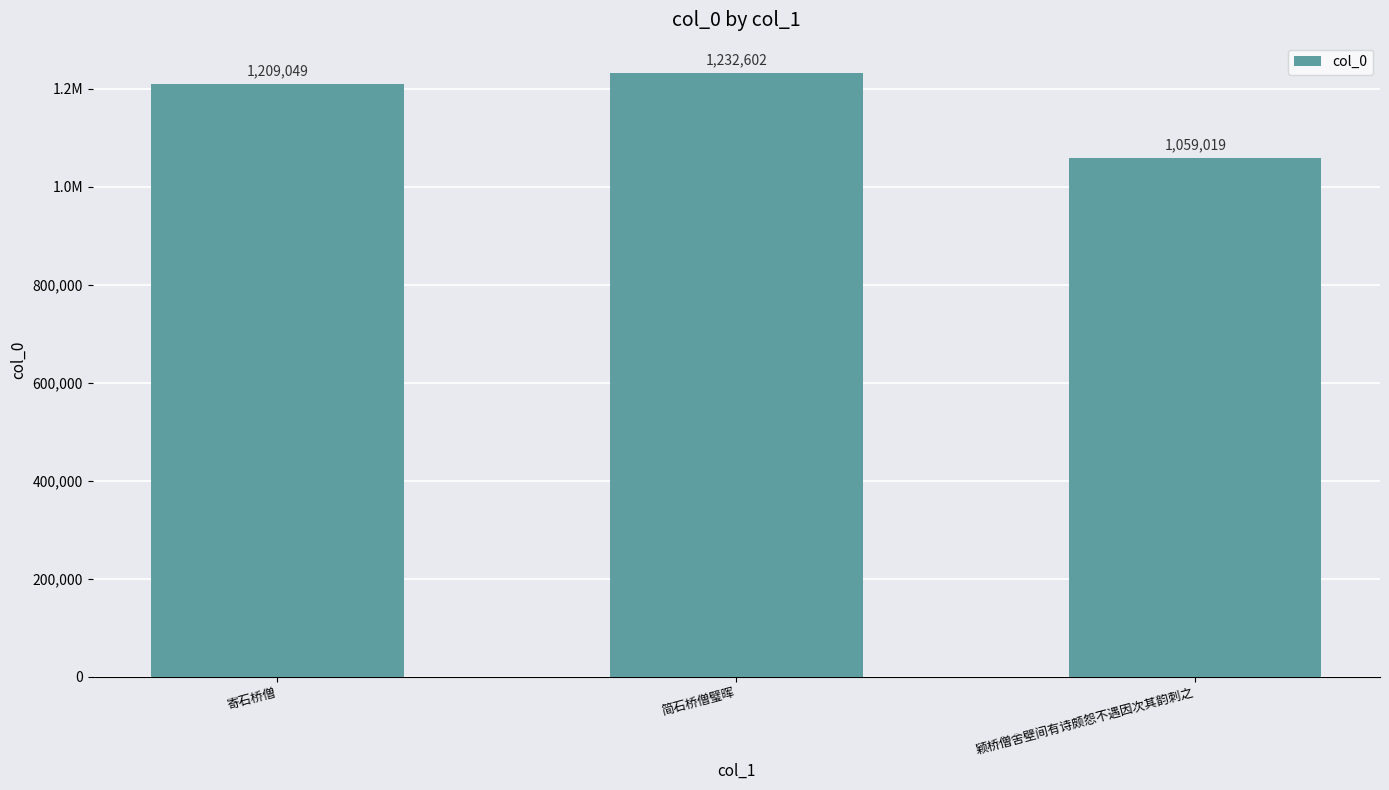

Reading right to left, transcribe all the data shown in this chart.

1059019	1232602	1209049